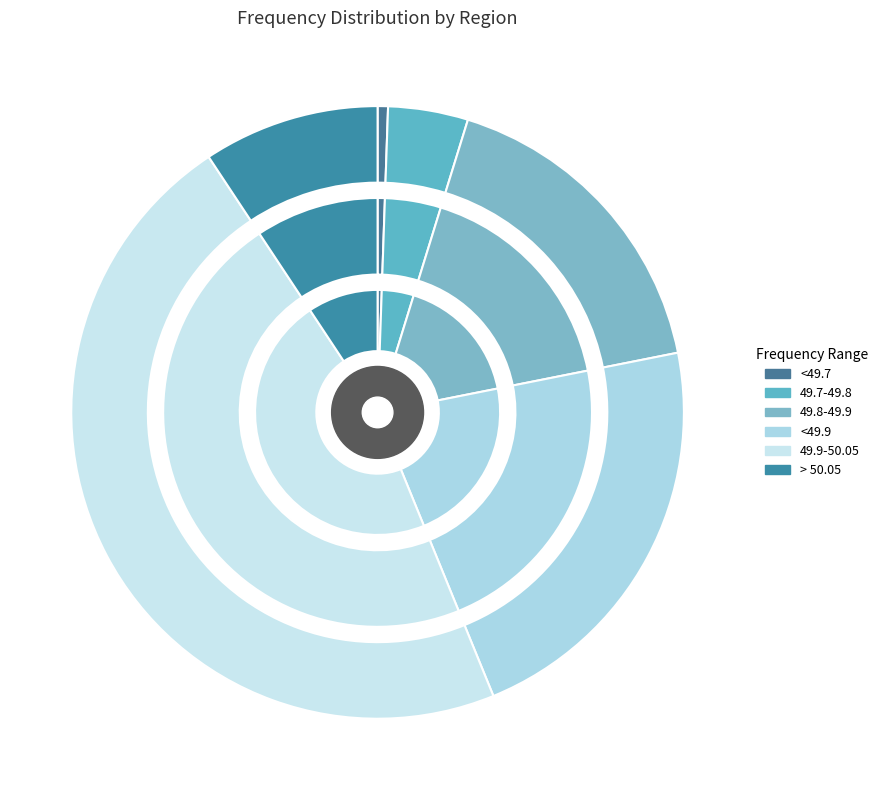

Is there any slice that represents more than half of the pie?

No